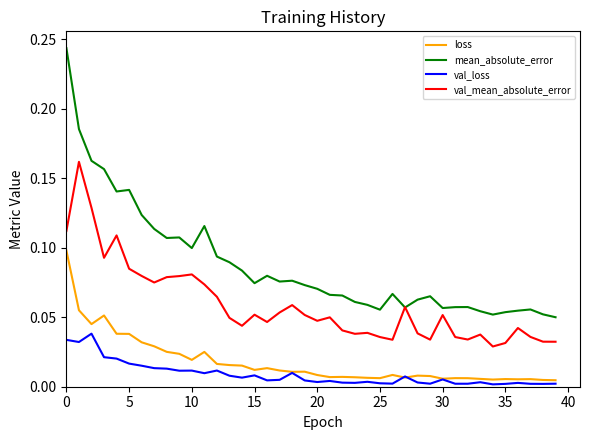

Does the chart have visible grid lines?

No